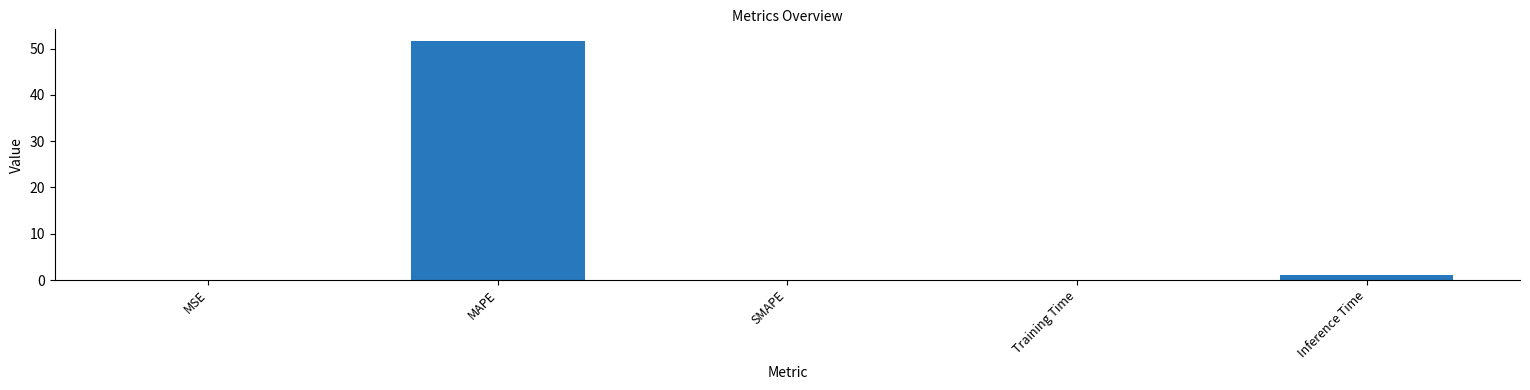

How many data points does each series have?

5